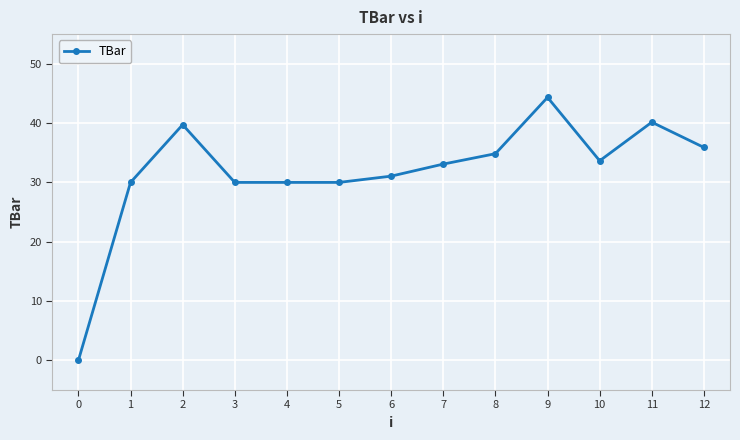

Where is the first local maximum?

2